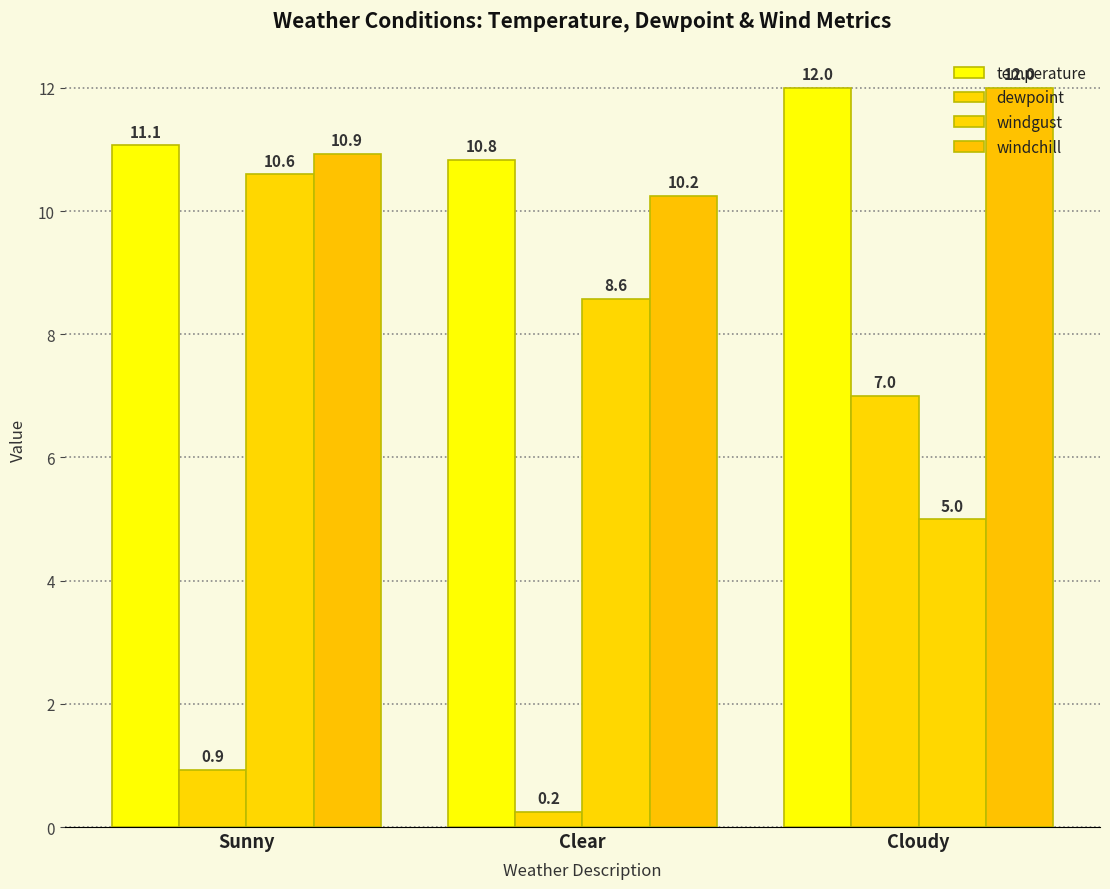

How many distinct data groups are displayed?

4